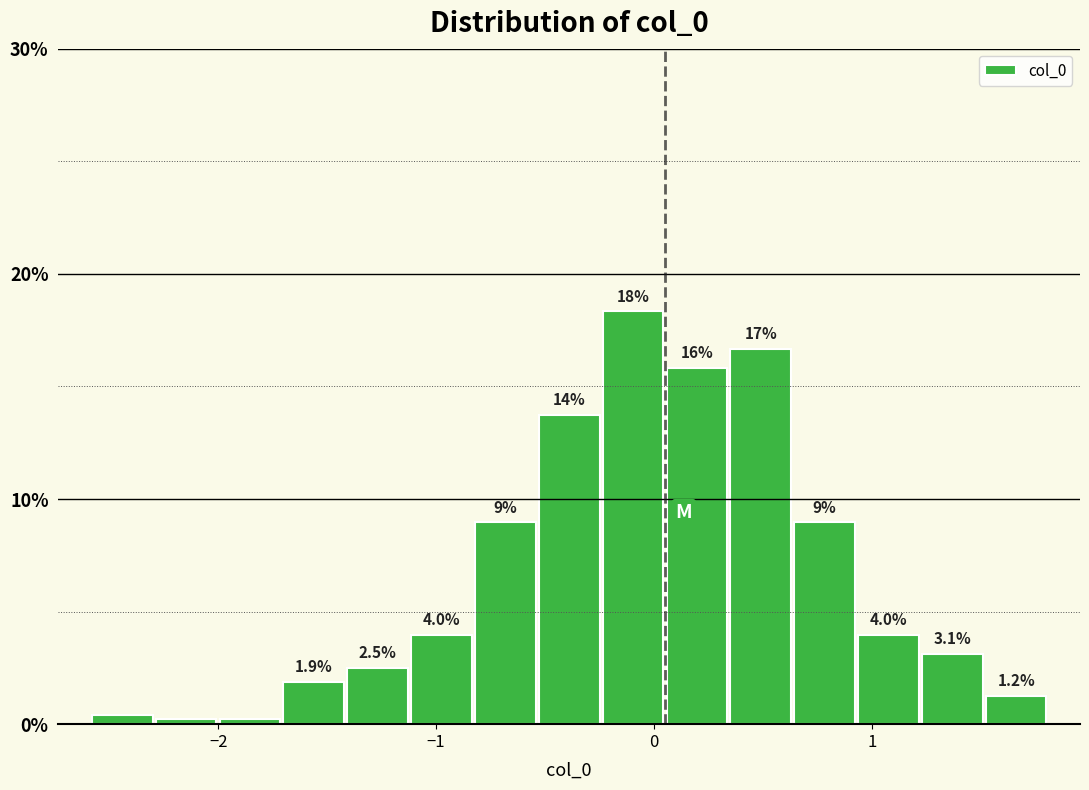

Read against the x-axis, roughly where is the centre of the tallest bar?

-0.1